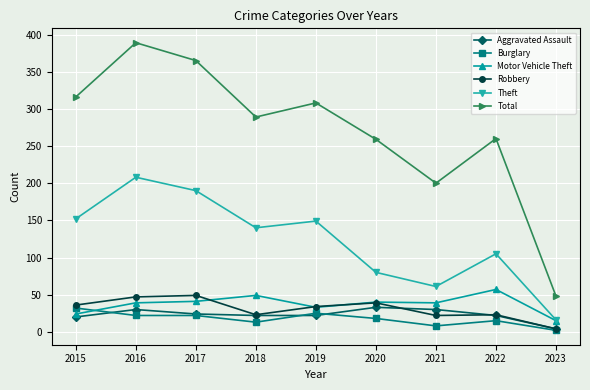

True or false: Total and Burglary intersect in this chart.

False